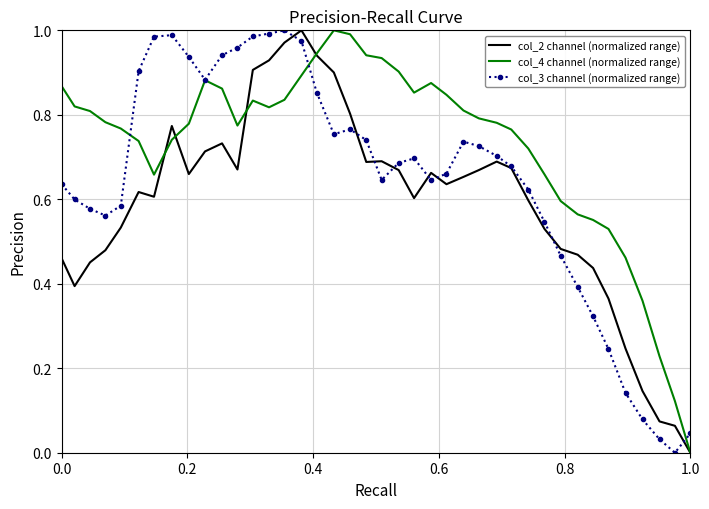

List the series in order of their overall mean, highest first.

col_4 channel (normalized range), col_3 channel (normalized range), col_2 channel (normalized range)